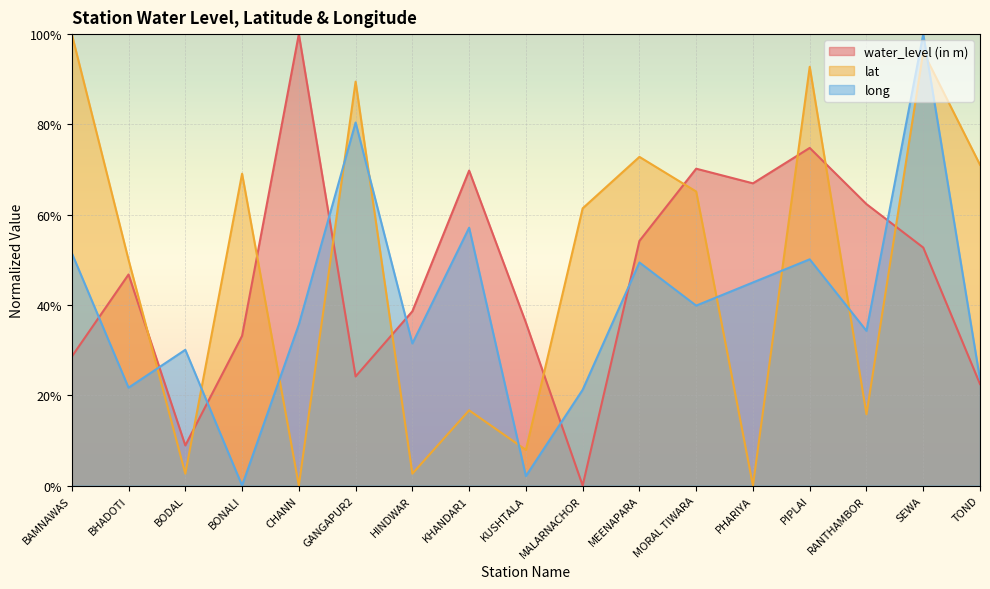

What is the sum of all long values?

6.7